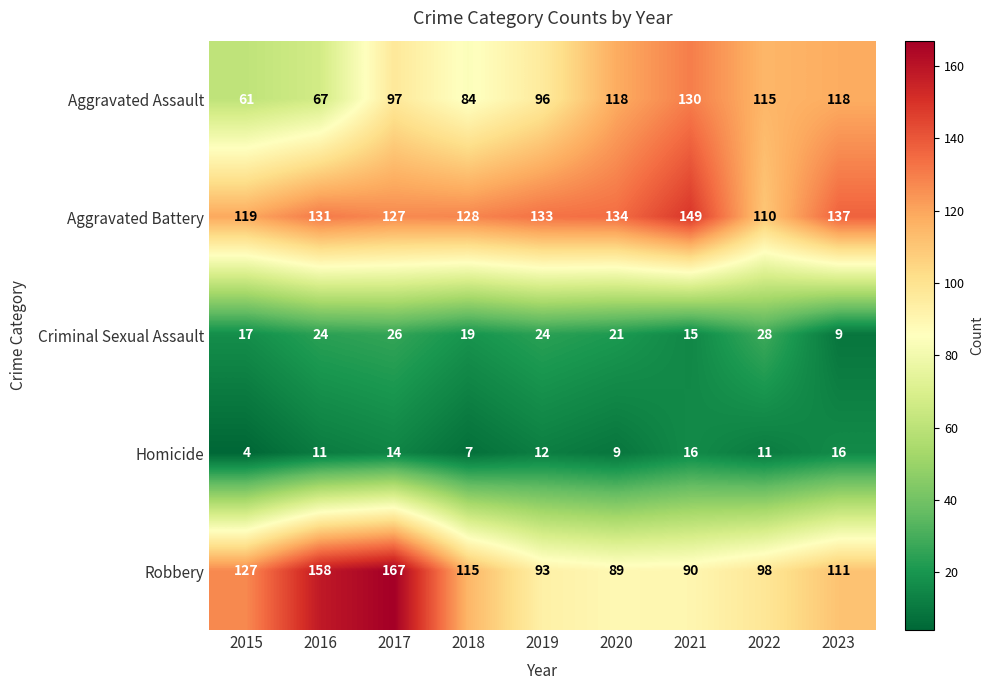

The value of Aggravated Assault at 2018 is 127. True or false?

False